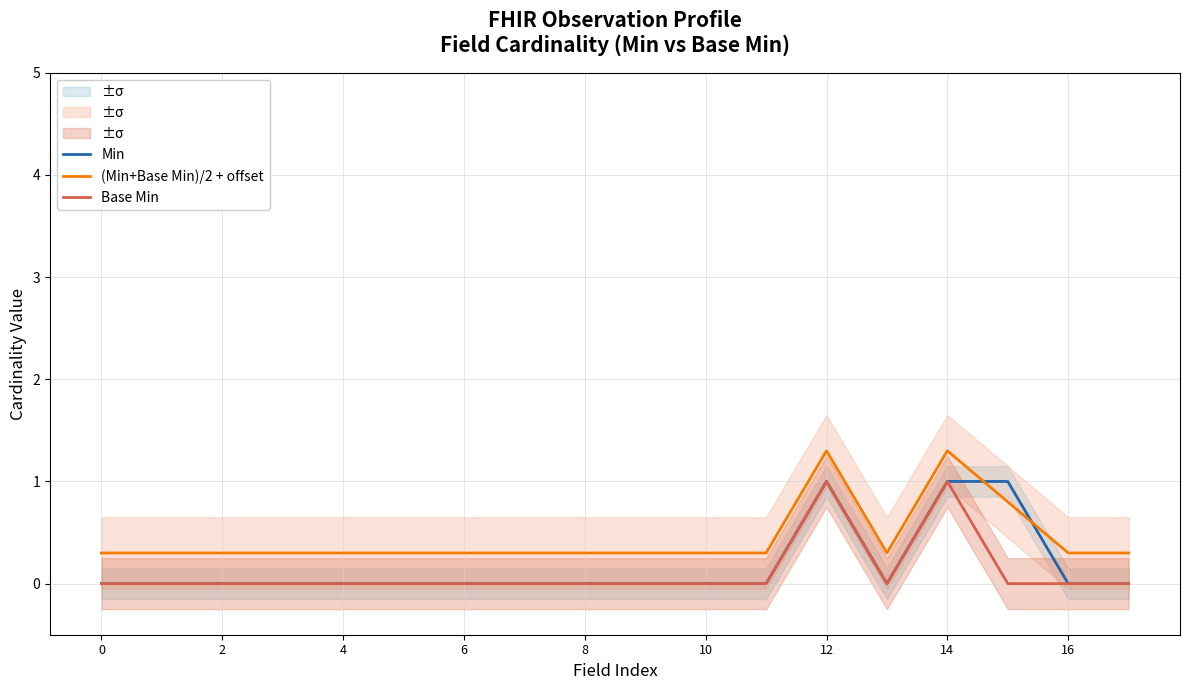

List the series in order of their overall mean, lowest first.

Base Min, Min, (Min+Base Min)/2 + offset